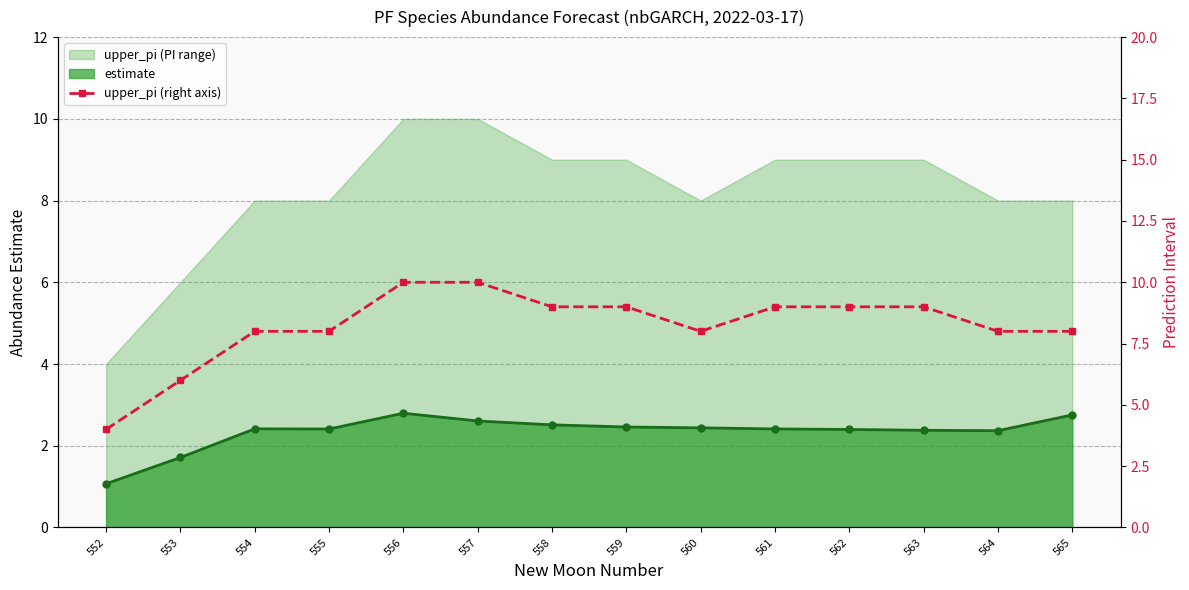

Is it true that the value at 557 is 10?

True